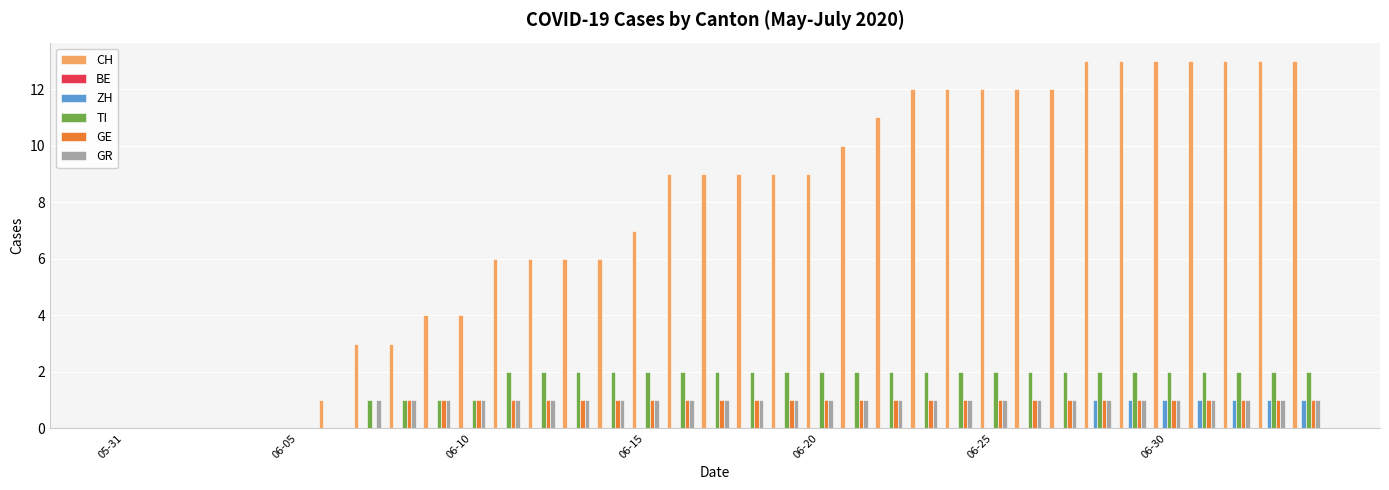

What is the sum of all GR values?

28